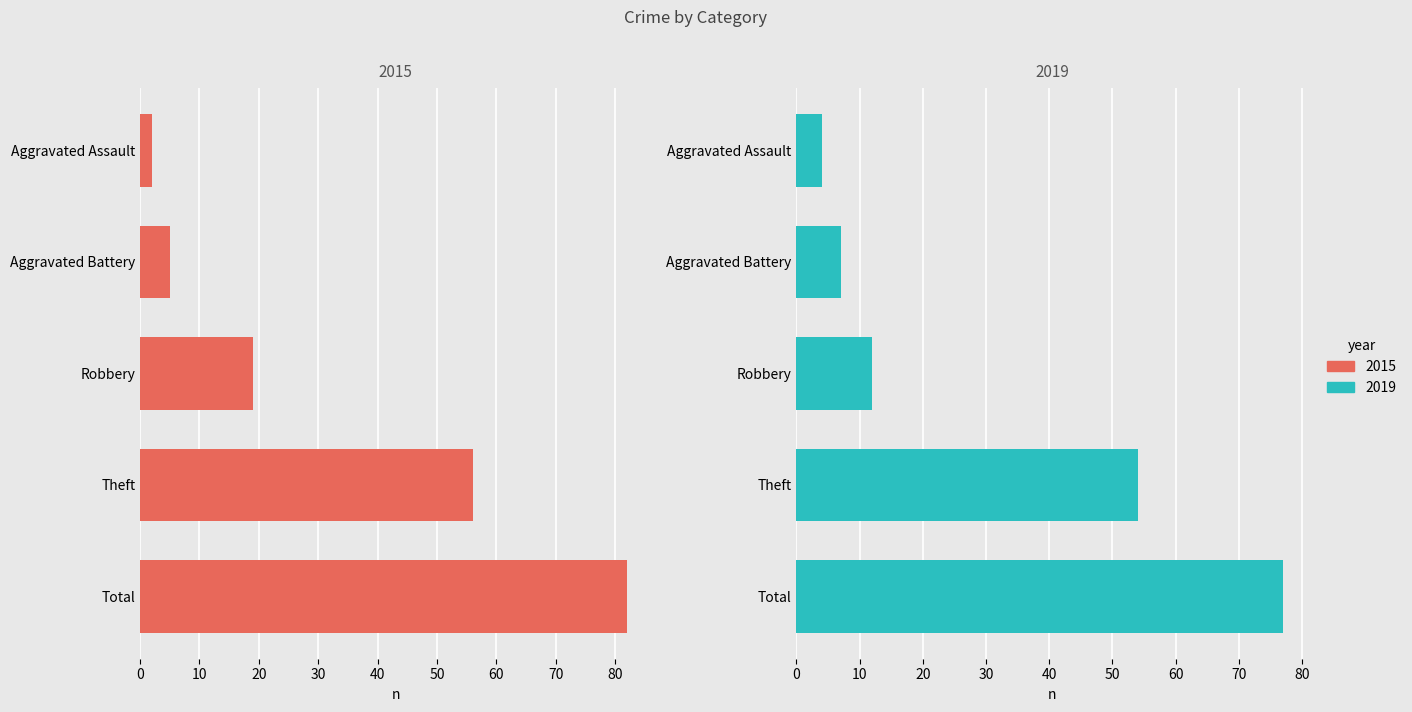

What is the maximum value for 2019?

77